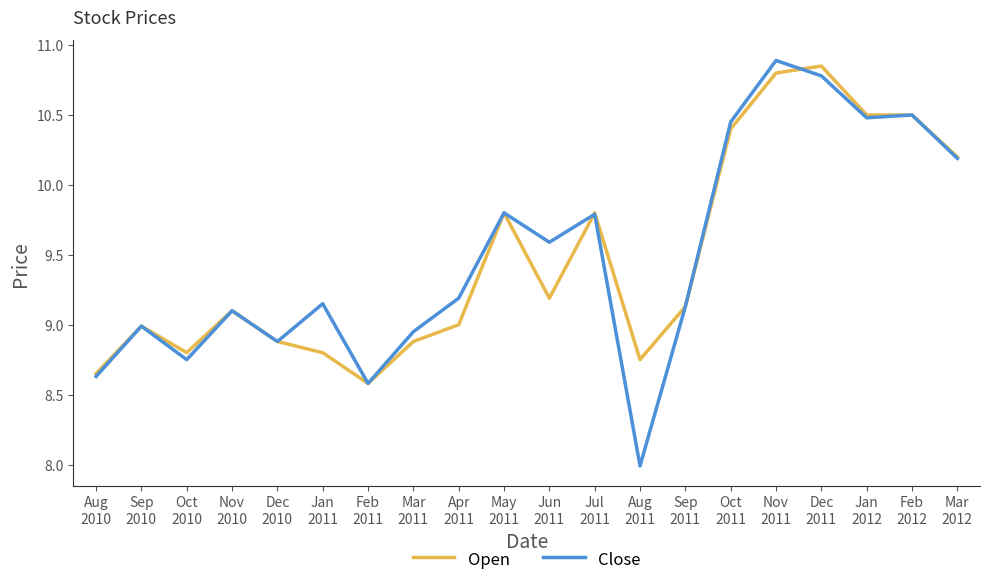

What is the minimum value shown in the chart?

8.0